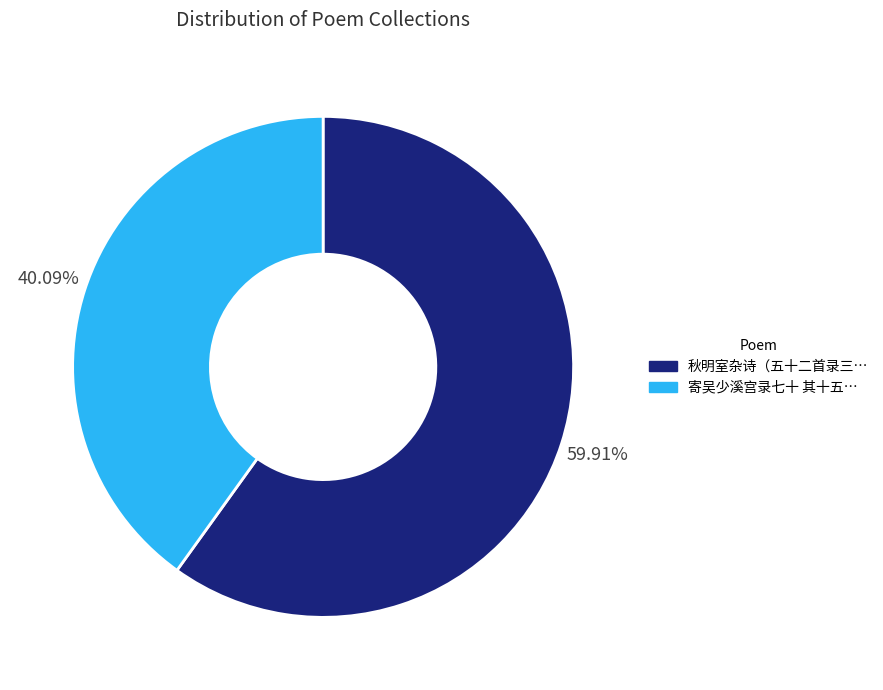

Is there a majority slice in this chart?

Yes